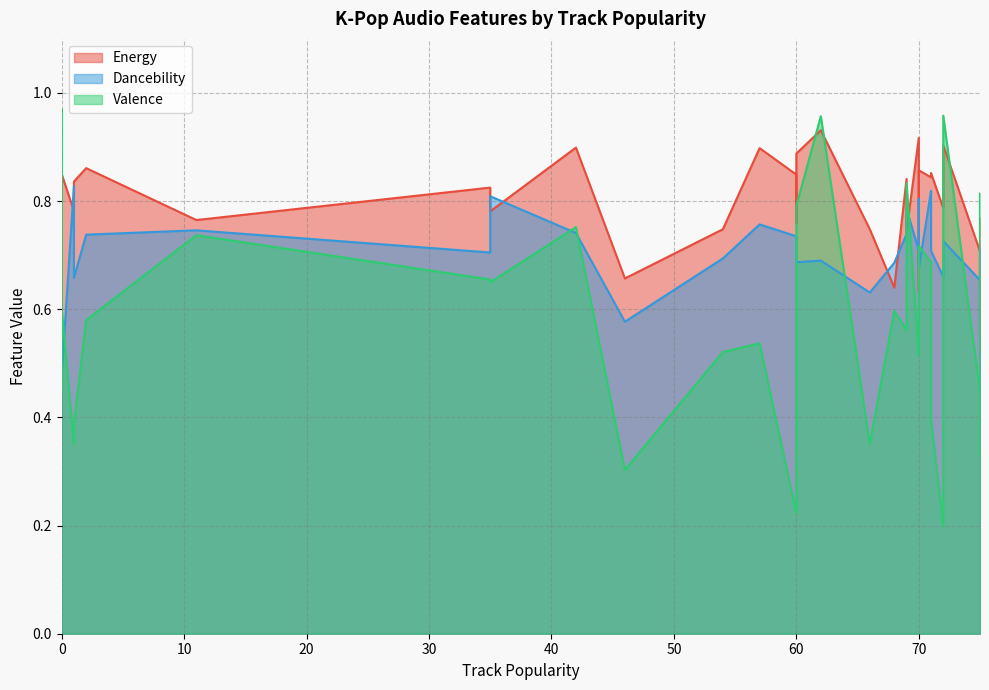

Count the number of categories in the chart.

40